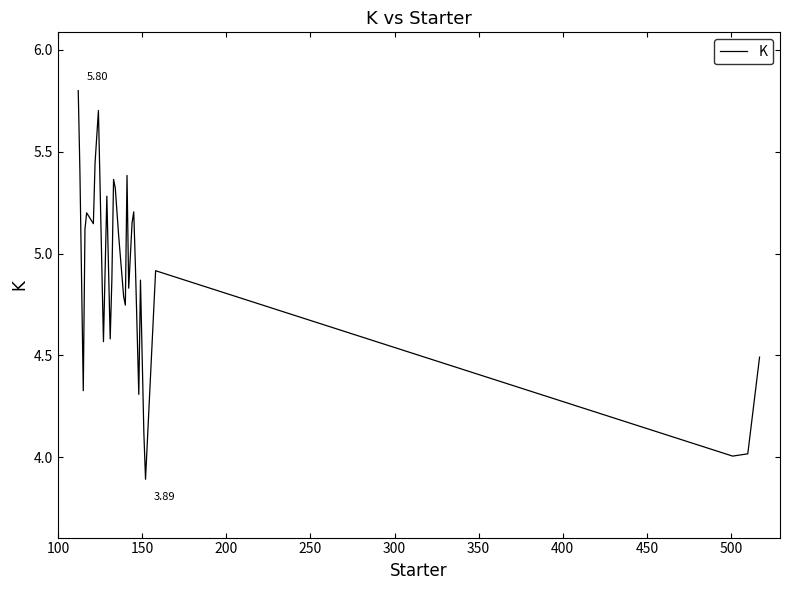

What is the difference between the maximum and minimum values?

1.9